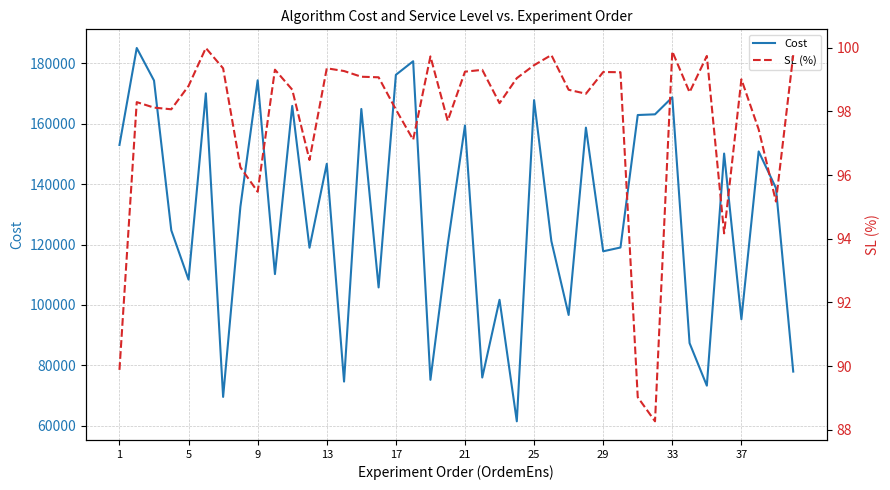

What is the average value of the Cost series?

129499.5